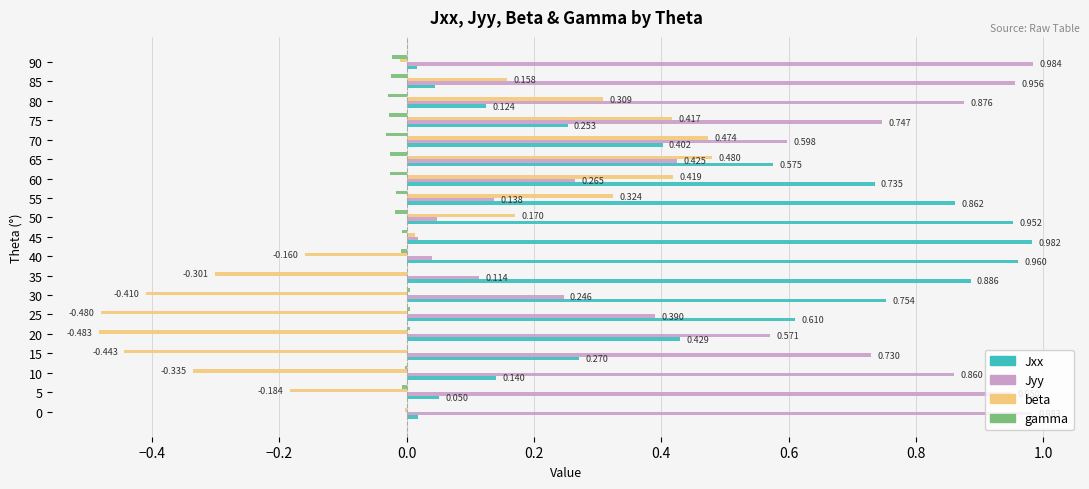

Between 0 and 20, which series saw the biggest shift?

beta